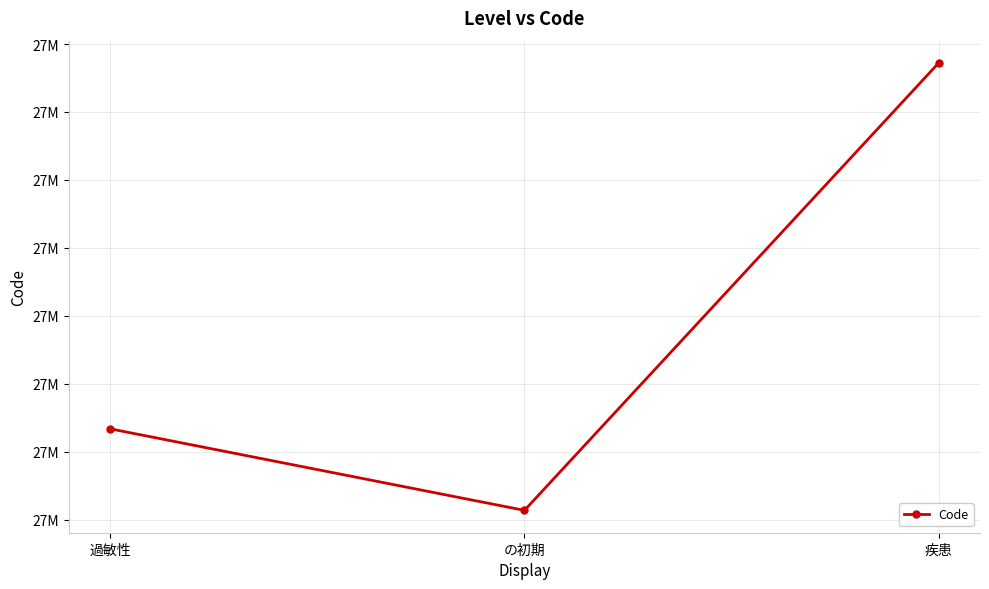

Does the chart display data point markers on the line(s)?

Yes